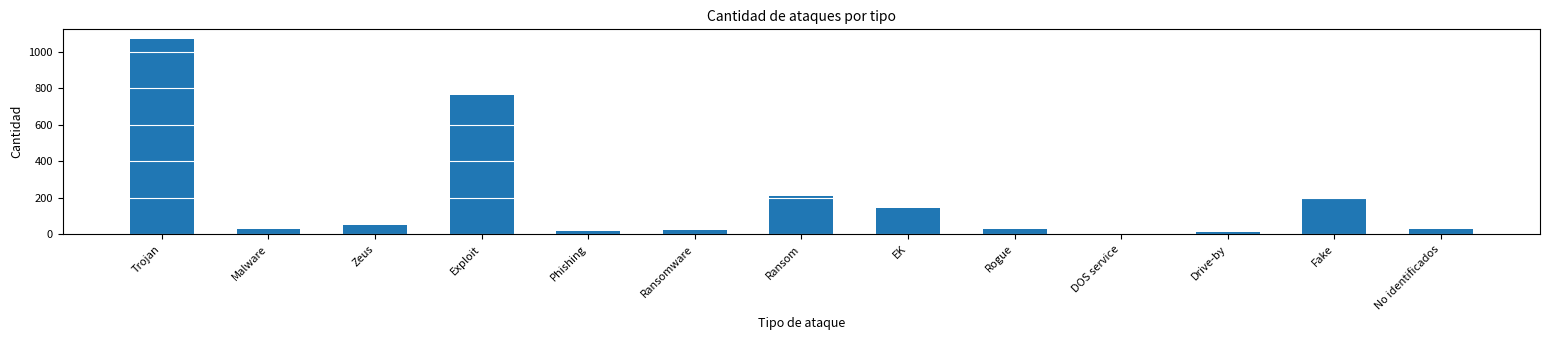

At which label is the value closest to 534?

Exploit